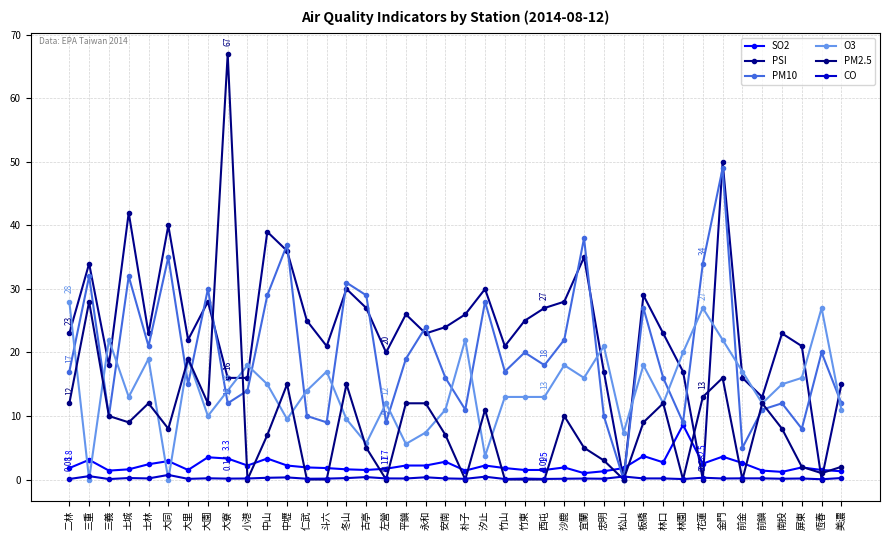

How many positive values does the PM10 series have?

39